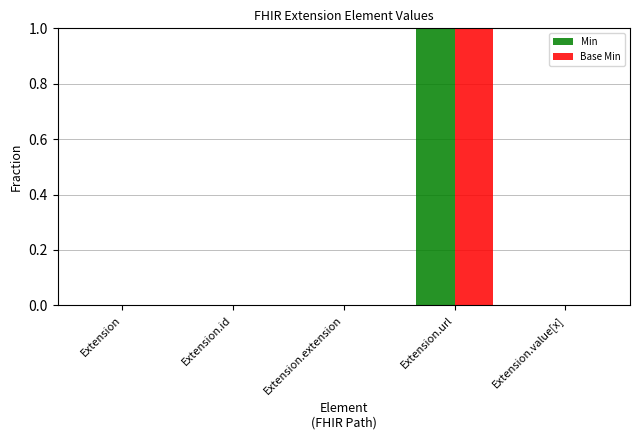

At which category does the chart reach its peak across all series?

Extension.url